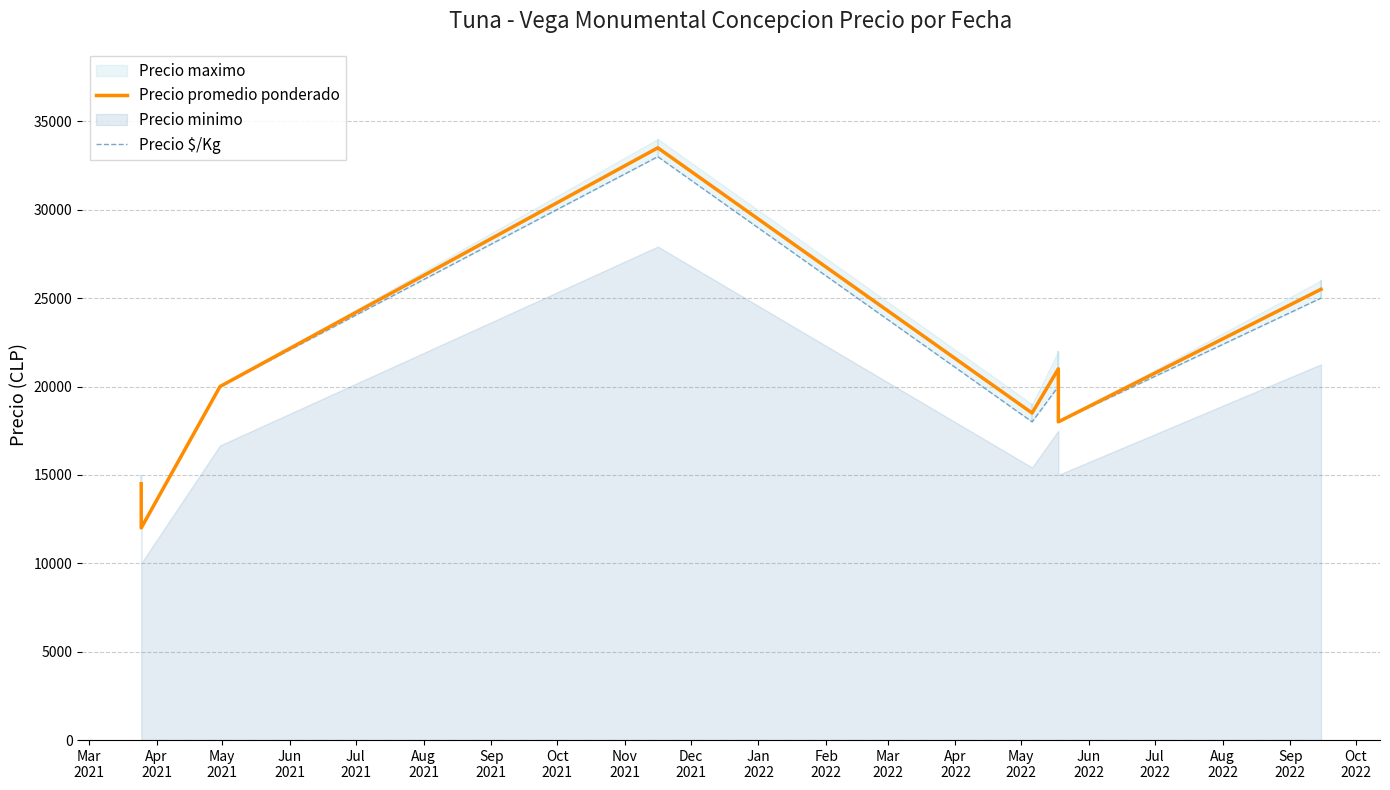

What is the highest value of the Precio promedio ponderado series?

33500